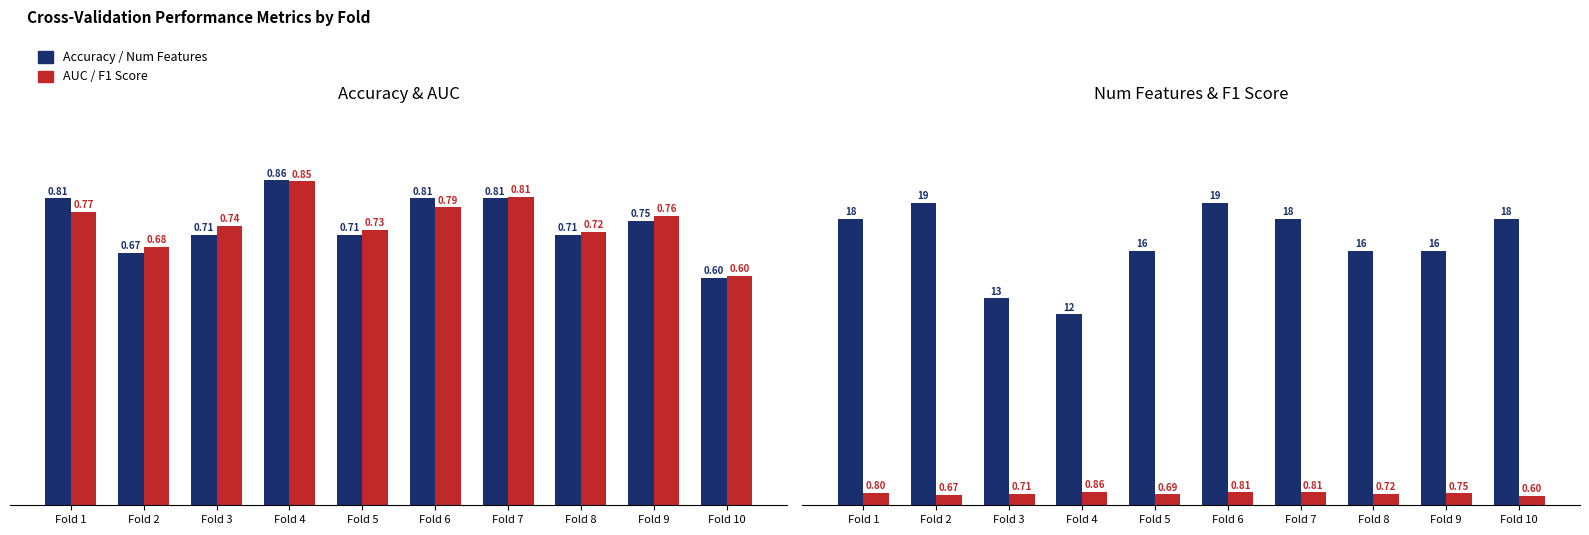

Between Fold 2 and Fold 4, which series saw the biggest shift?

Num Features